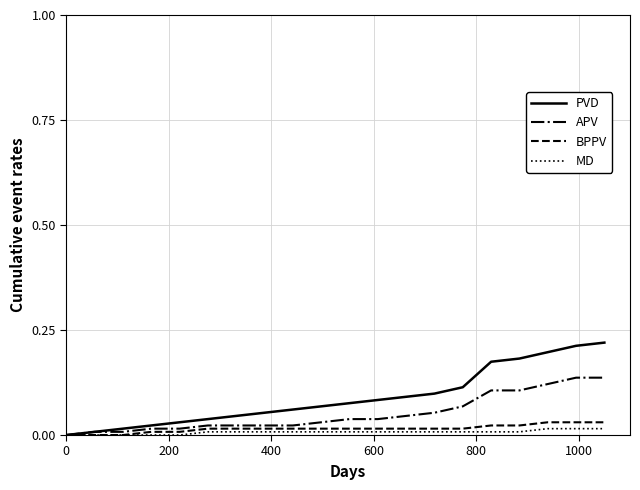

Which series has the widest spread of values?

PVD